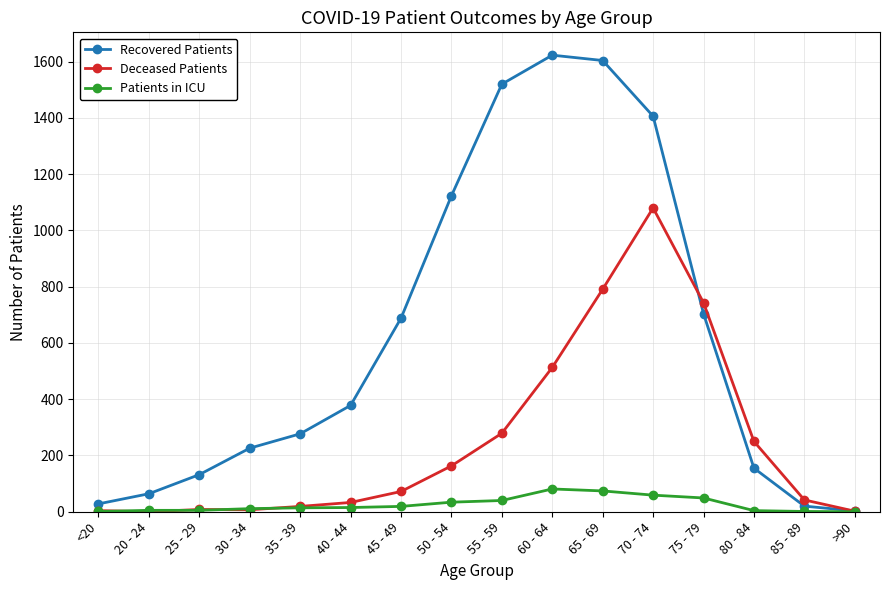

What is the label of the 6th point from the right?

65 - 69